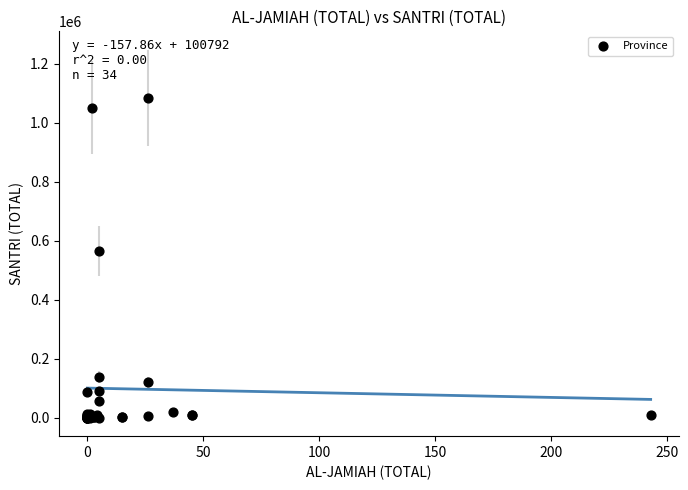

What Y value in the scatter plot is closest to 542328?

565903